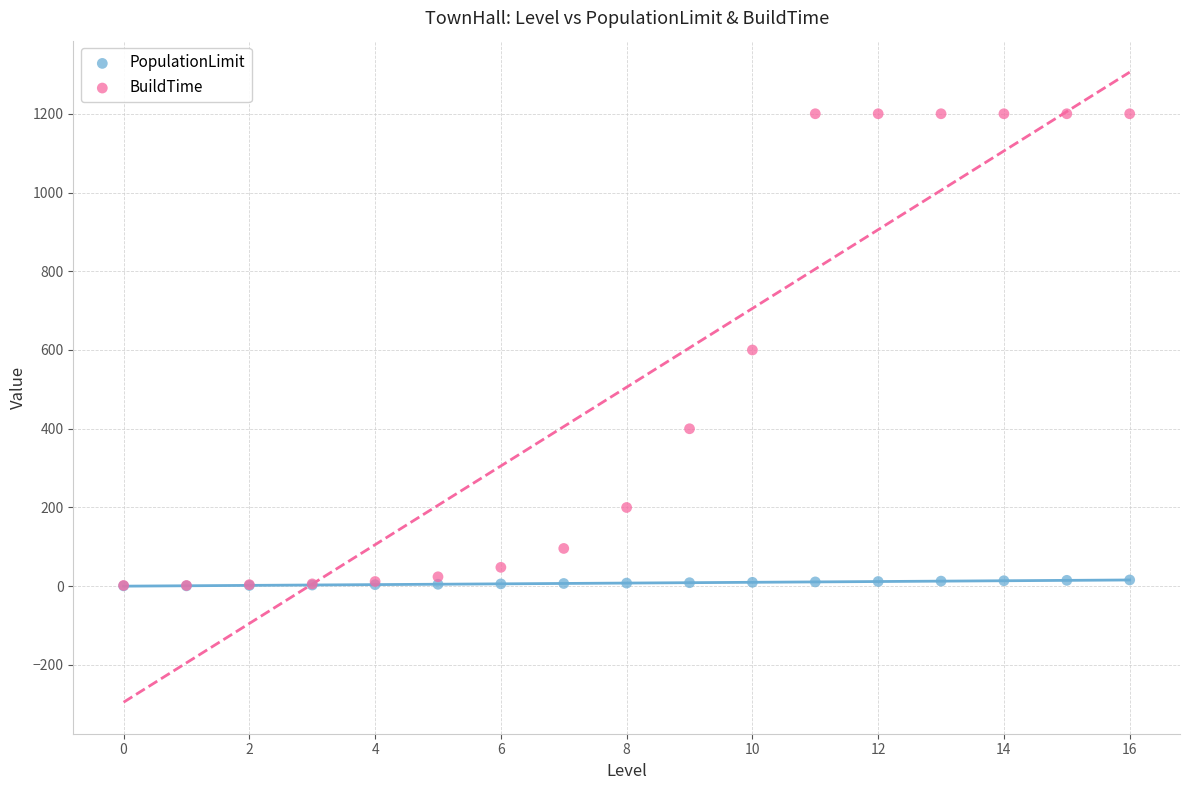

Which series reaches the maximum Y coordinate?

BuildTime